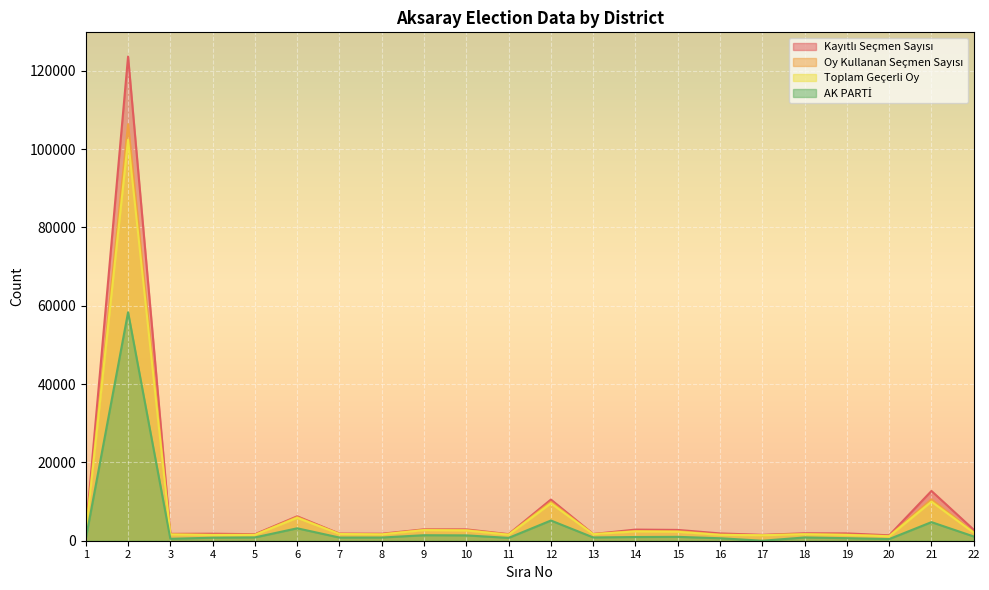

What is the difference between the Kayıtlı Seçmen Sayısı values at 5 and 10?

1231